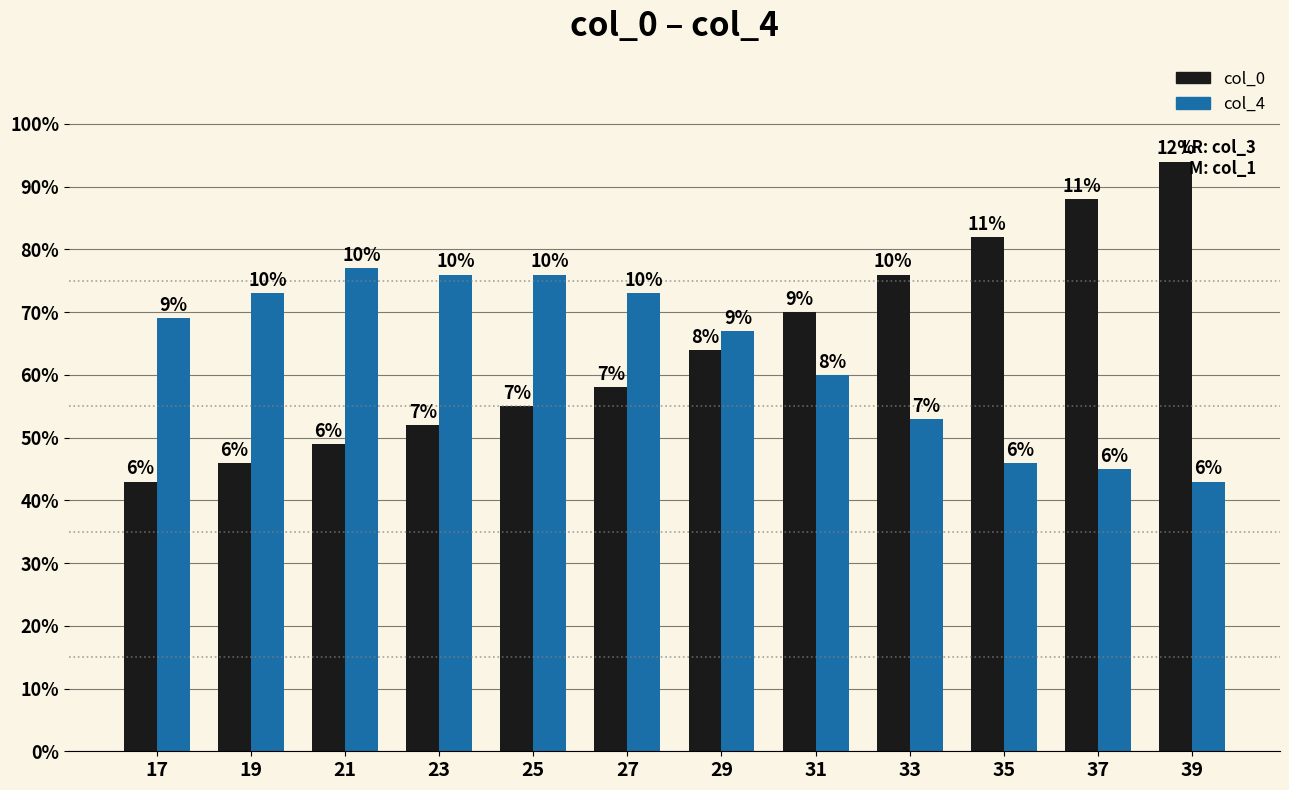

Are the bars horizontal?

No